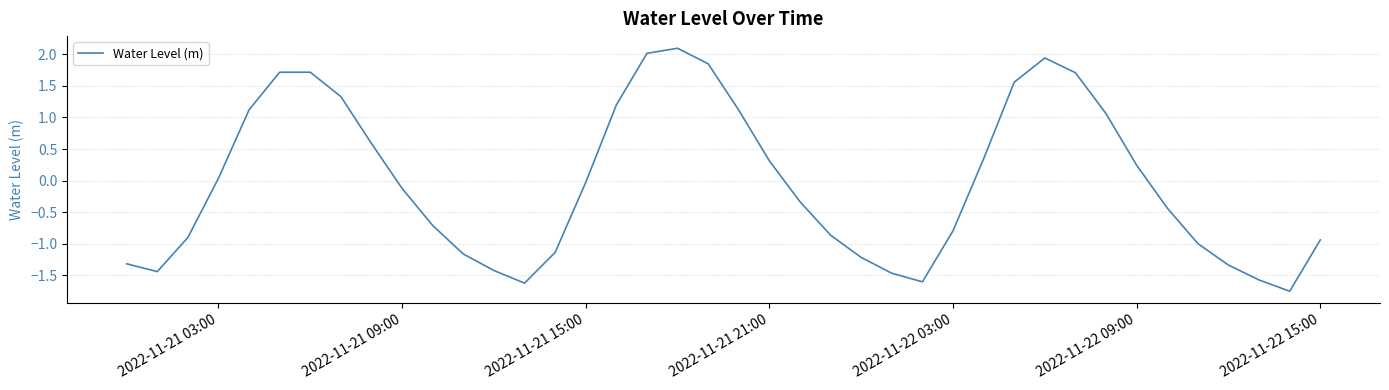

What is the difference between the maximum and minimum values?

3.9